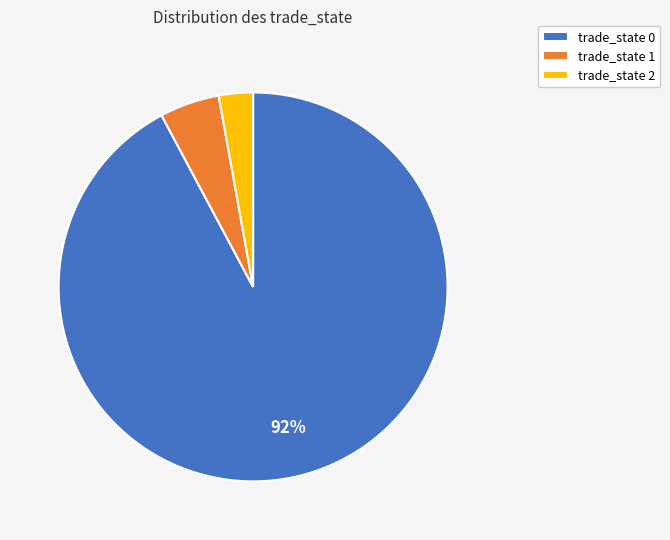

Which has a higher value, trade_state 0 or trade_state 2?

trade_state 0